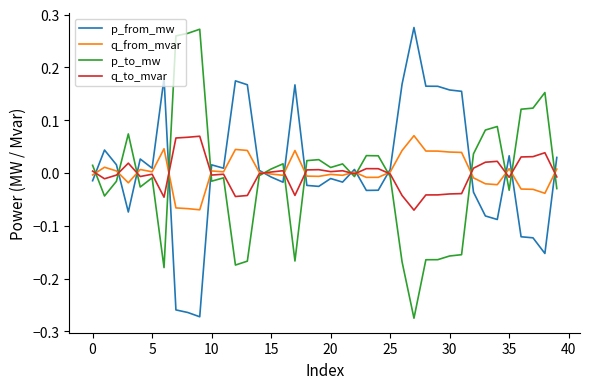

Does the chart display data point markers on the line(s)?

No